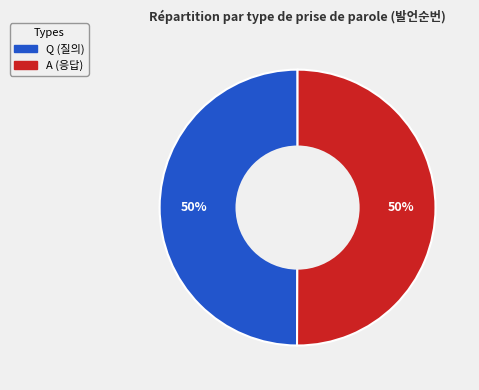

Combined, do Q and A account for over 50%?

Yes